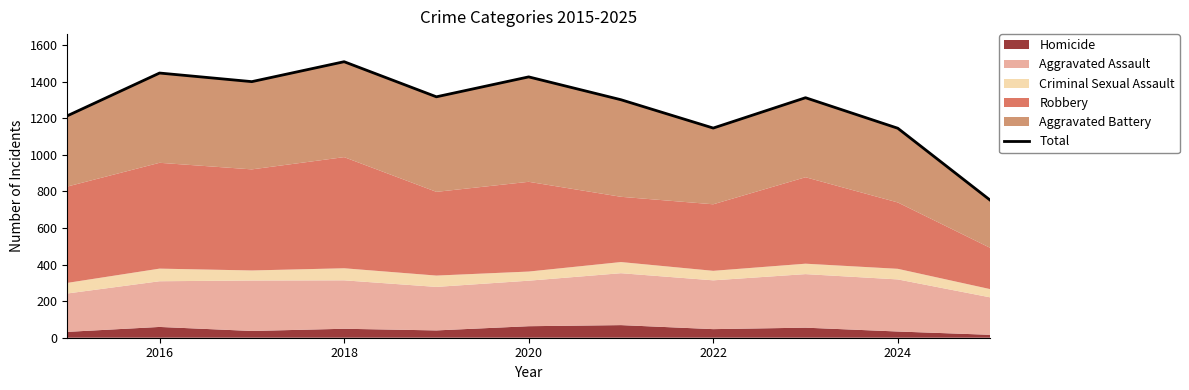

How many lines are shown in the chart?

1